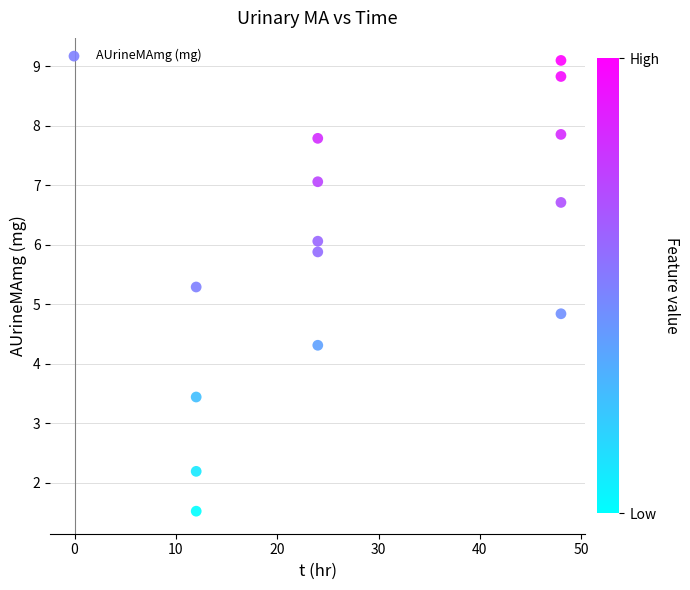

What is the range of Y values (max minus min)?

7.6